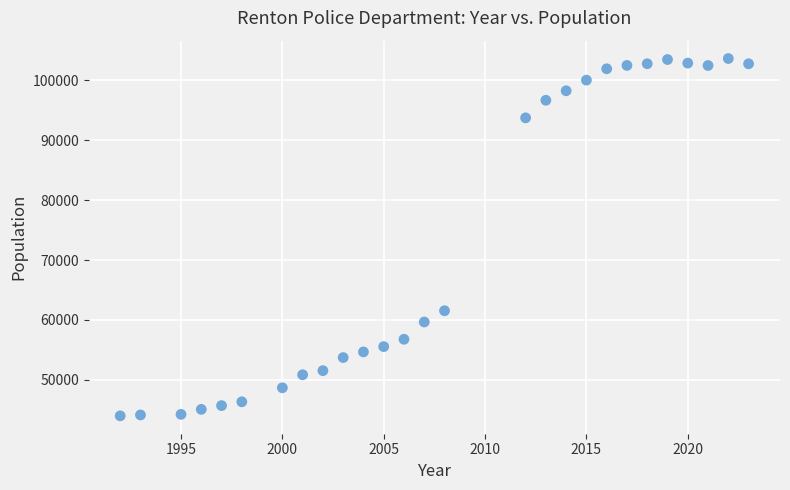

What Y value in the scatter plot is closest to 73806?

61536